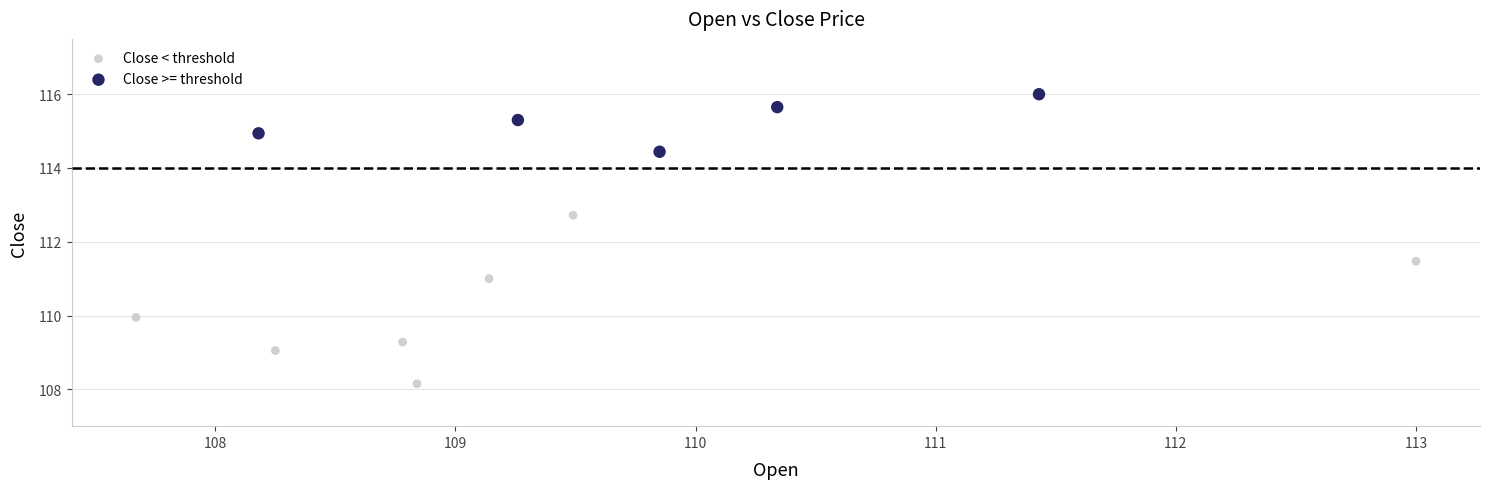

What are all the series names shown in the legend?

Close < threshold, Close >= threshold